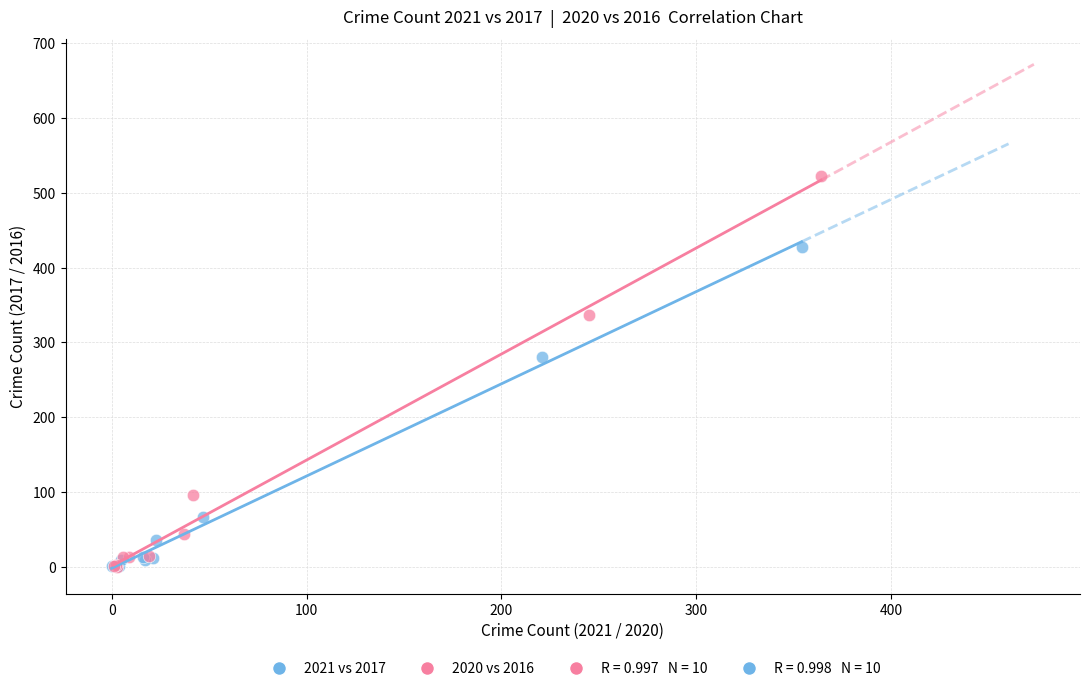

Which series reaches the maximum Y coordinate?

2020 vs 2016